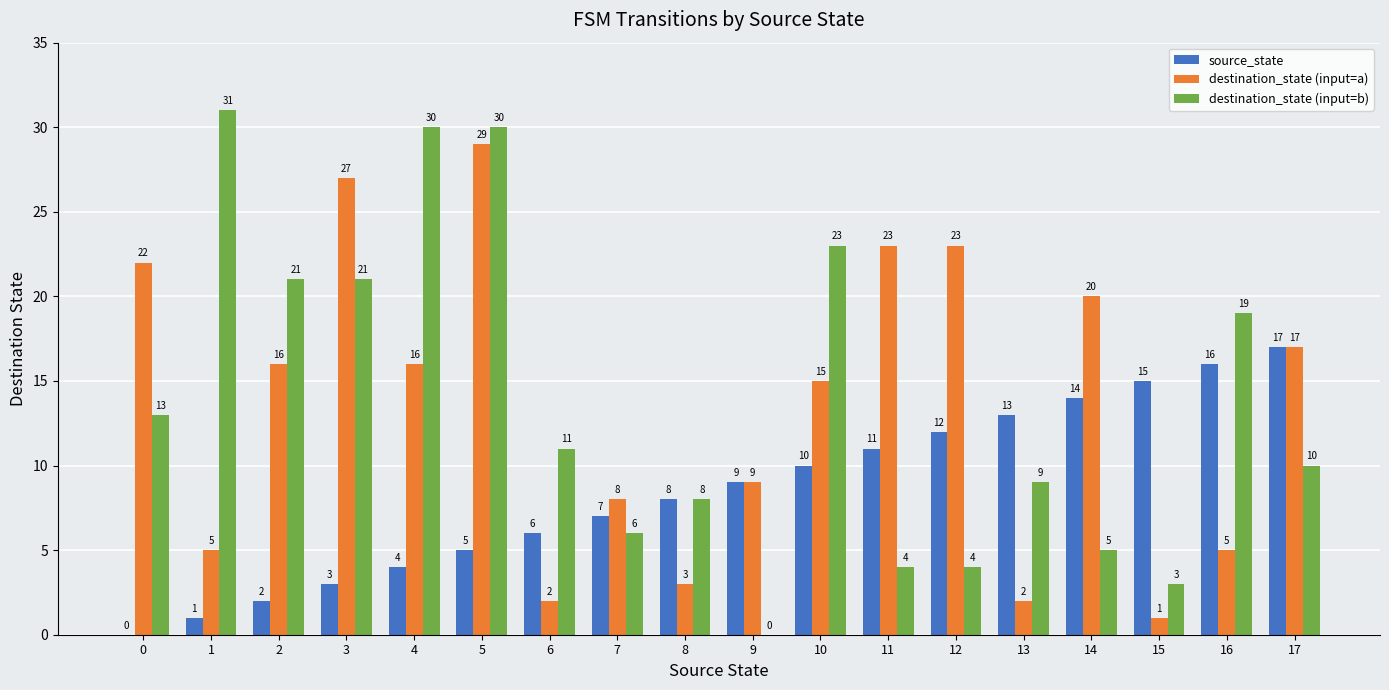

At which category is the sum across all series the highest?

5